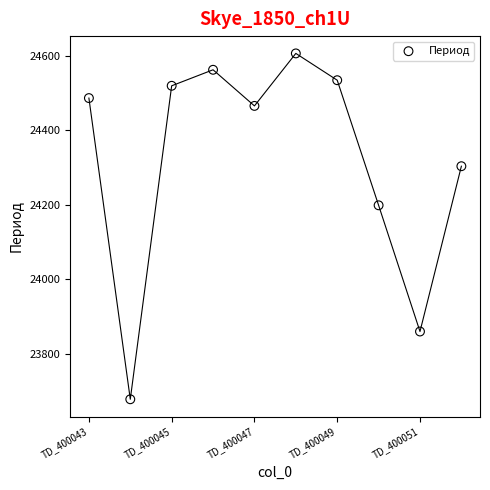

What is the average Y value?

24322